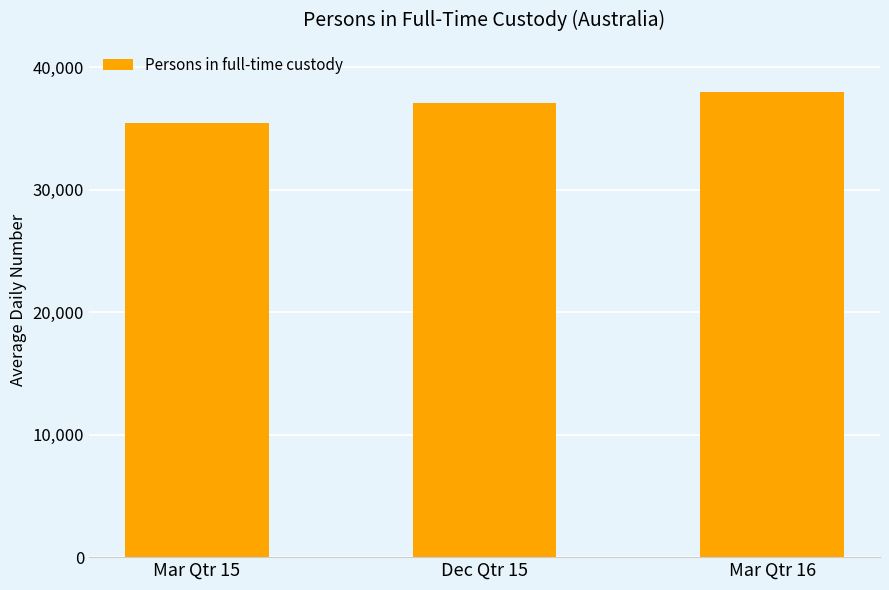

What is the ratio of the value at Mar Qtr 15 to the value at Mar Qtr 16?

0.9